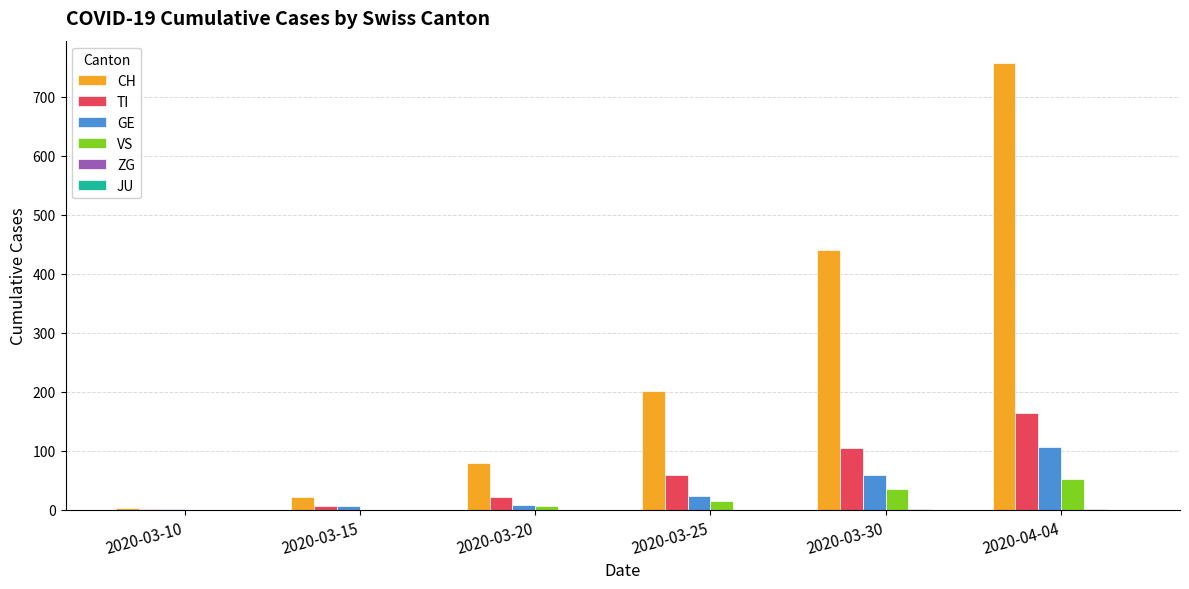

Which series has the largest total across all categories?

CH